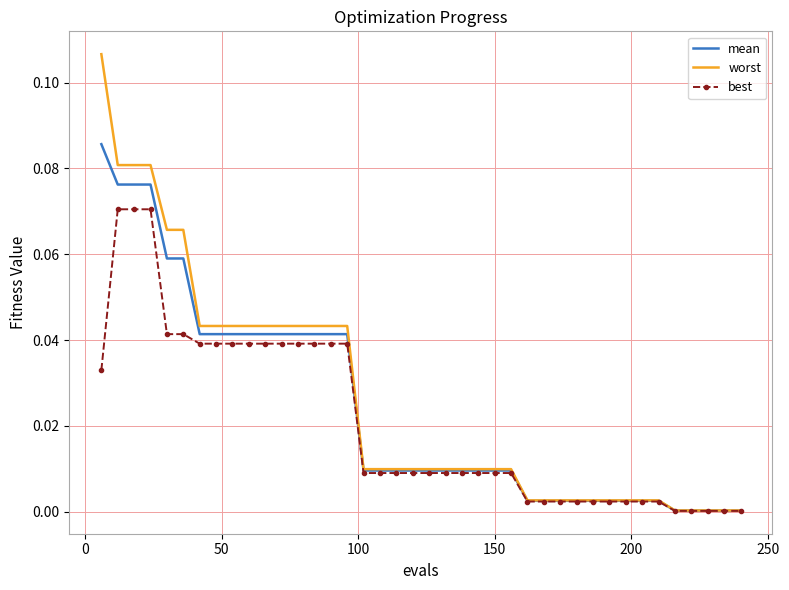

Which series has the largest range (max minus min)?

worst